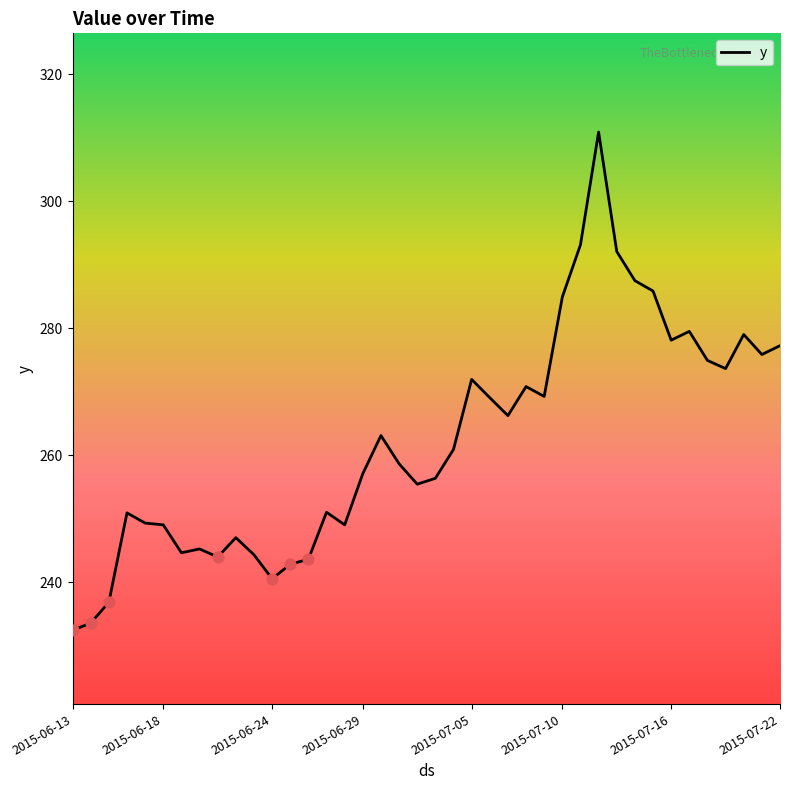

What is the difference between the maximum and minimum values?

78.5